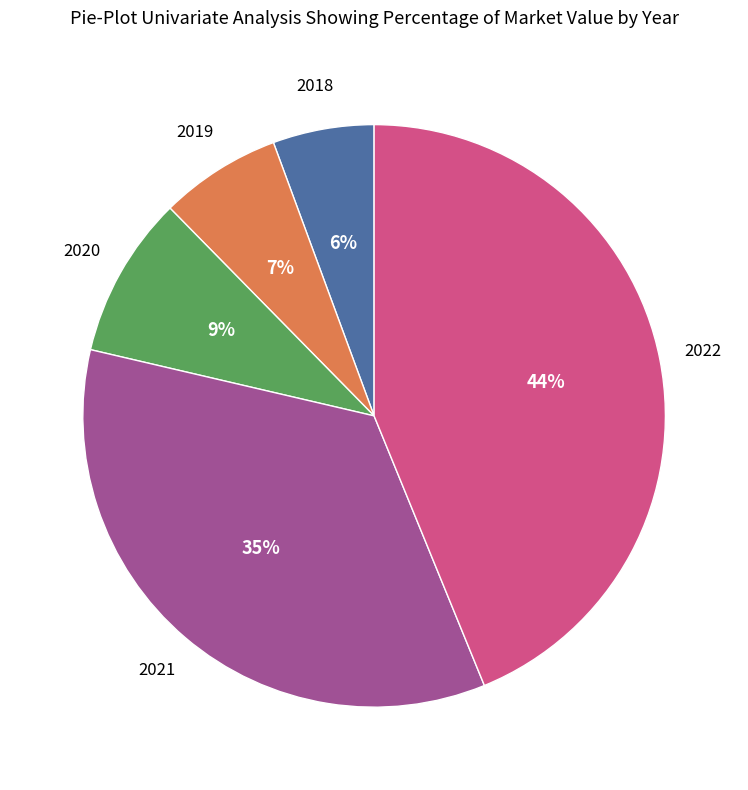

To the nearest percent, what portion does 2018 represent?

6%